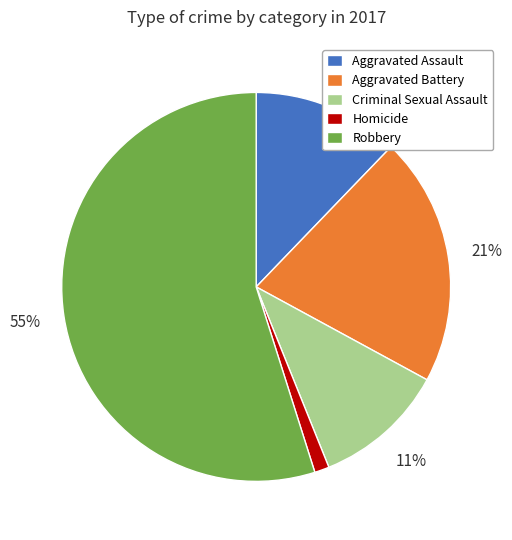

Combined, do Robbery and Aggravated Battery account for over 50%?

Yes